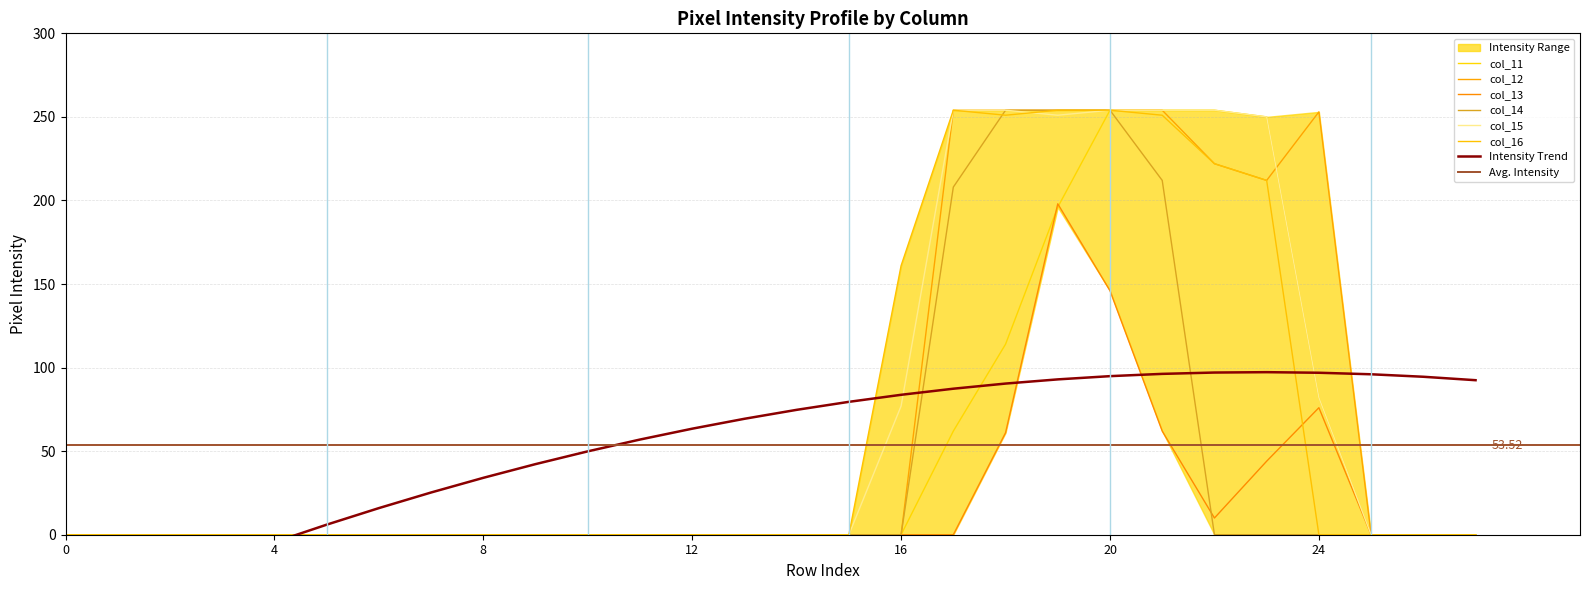

Where is col_16 nearest to the value 127?

16